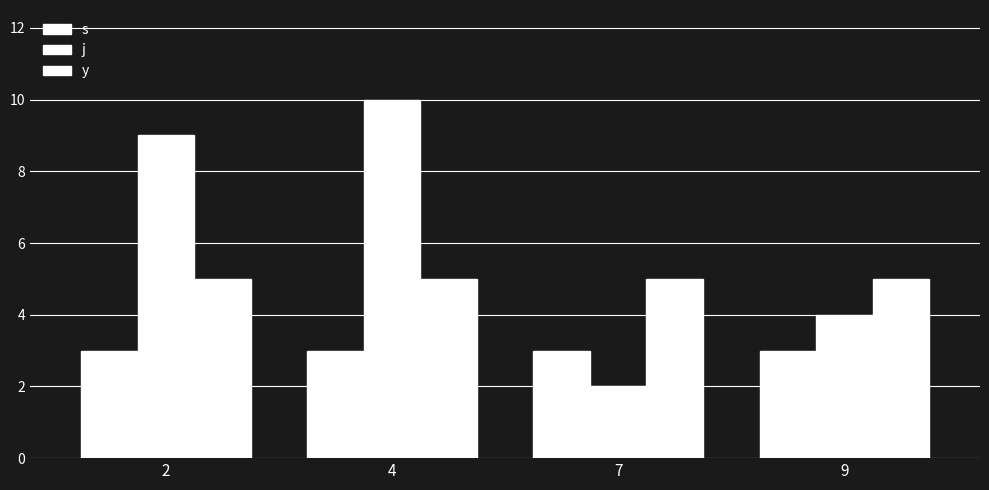

How many bars are there in total?

12